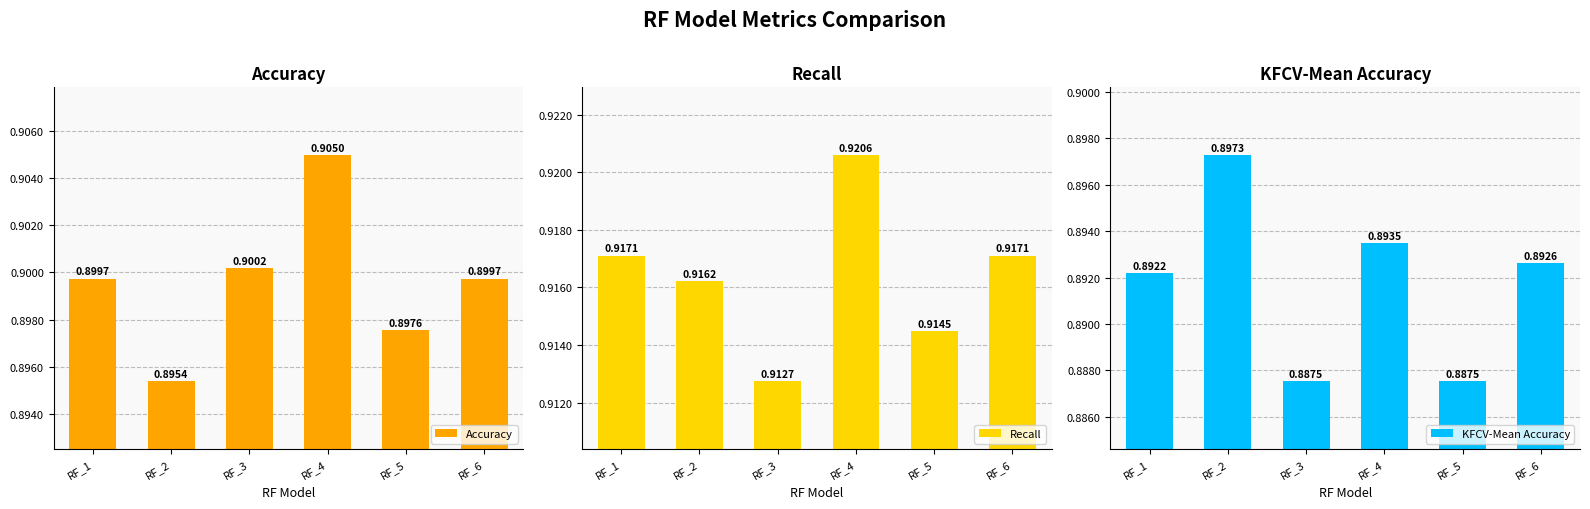

What is the smallest value displayed?

0.9